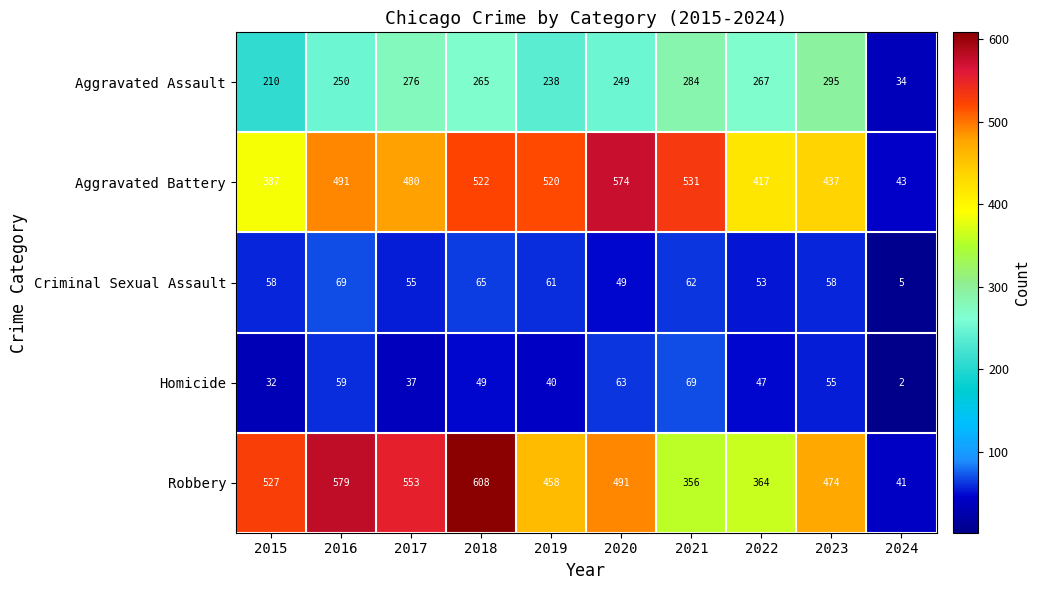

Which series has the largest total across all categories?

Robbery